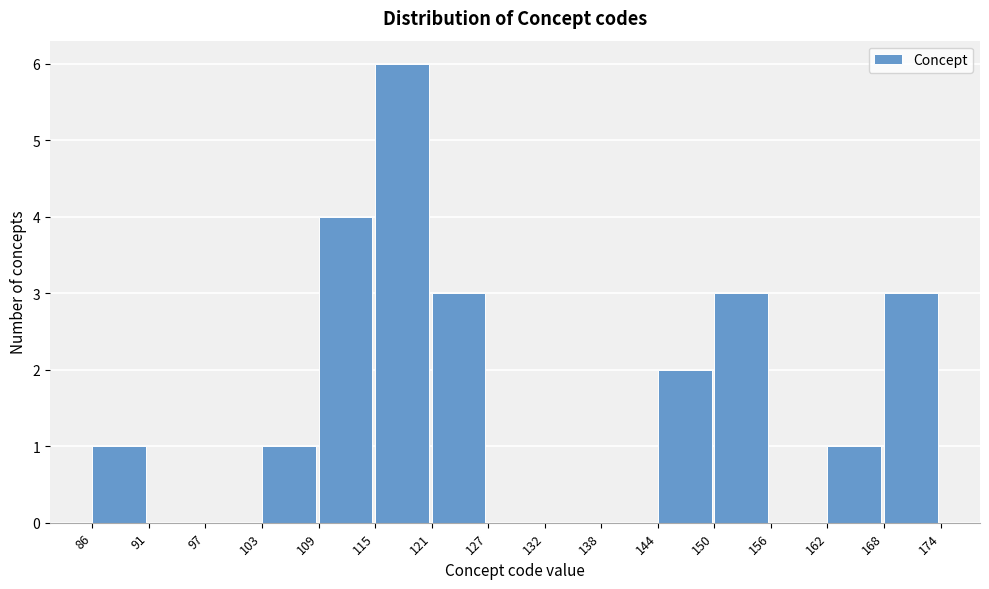

What is the height of the bar covering 121 to 127 on the x-axis? The values are not printed on the chart, so give them approximately, as read against the axis.

3